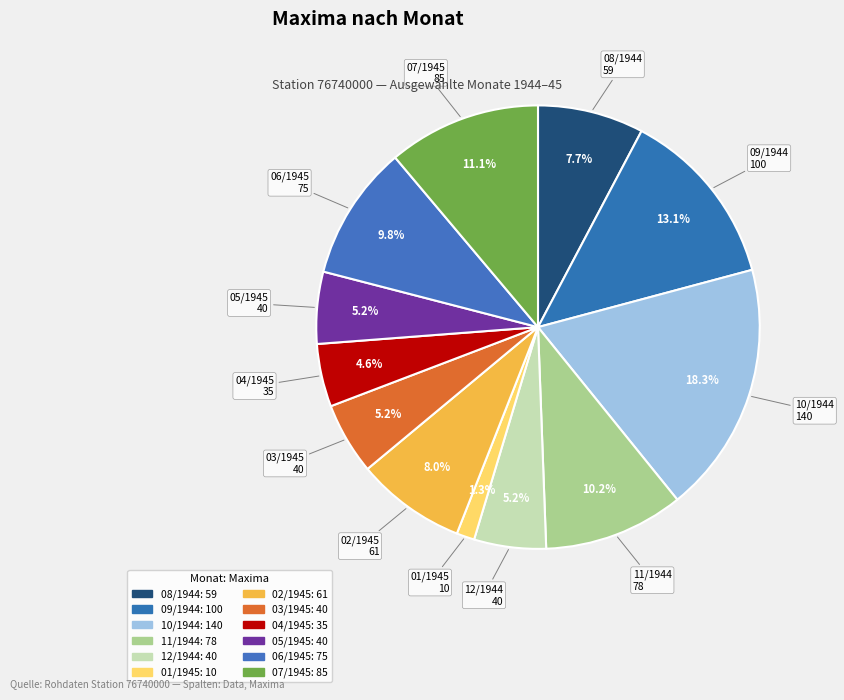

Count the number of slices in the pie.

12